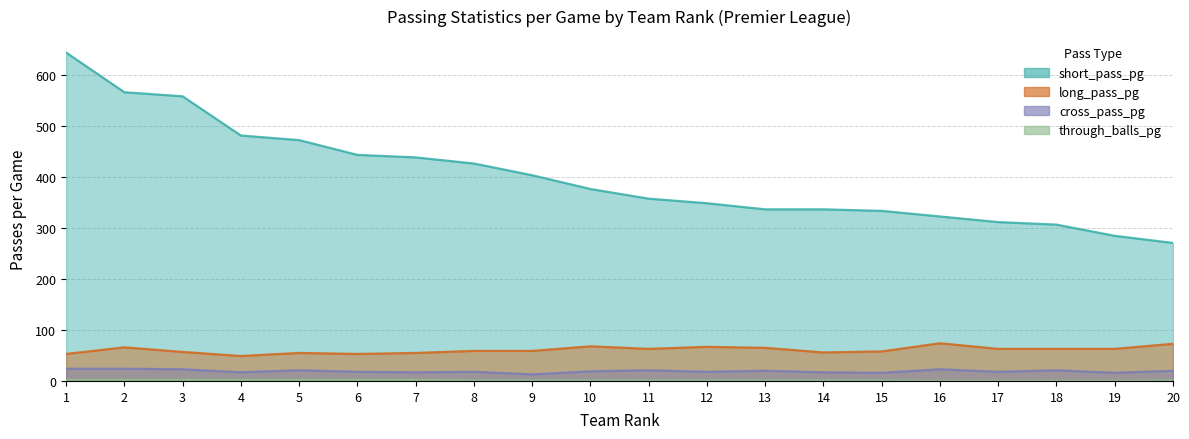

True or false: short_pass_pg and cross_pass_pg cross at least once.

False